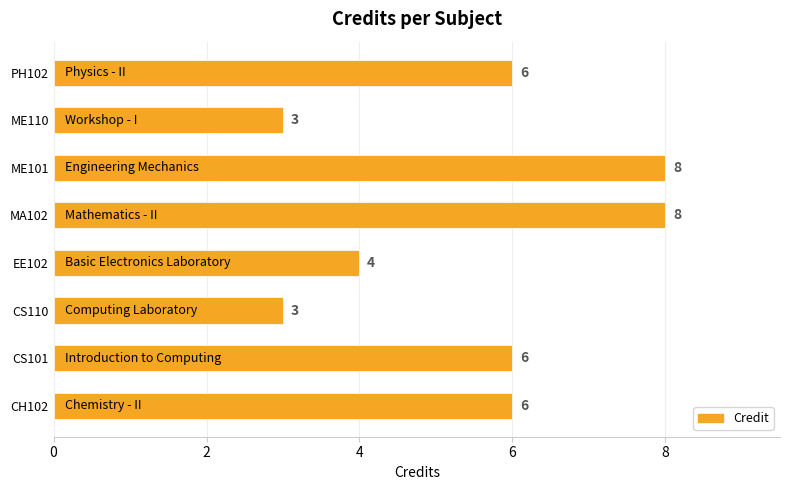

What is the minimum value shown in the chart?

3